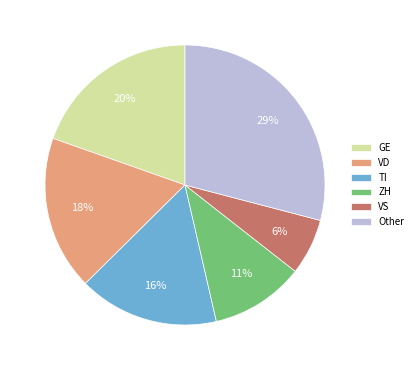

Rank the categories by value from lowest to highest.

VS, ZH, TI, VD, GE, Other